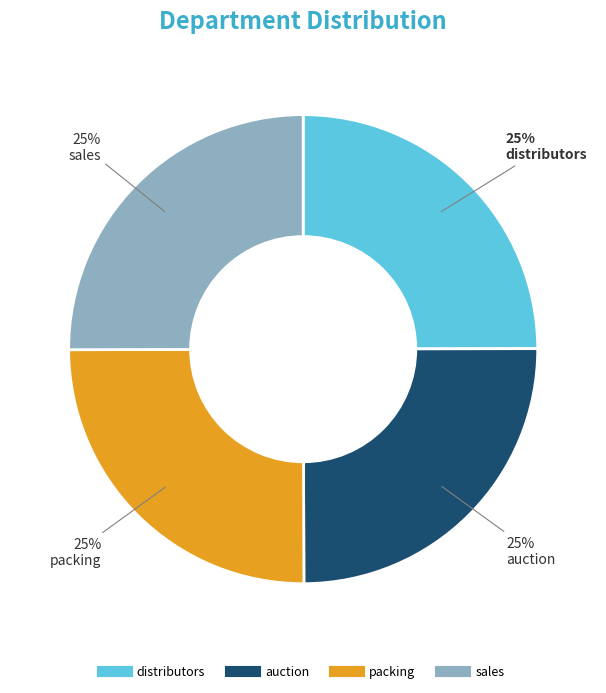

What is the ratio of the value at sales to the value at auction?

1.0